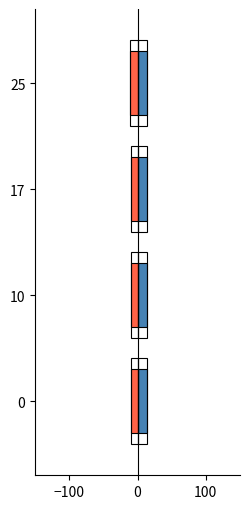

What is the difference between the highest and lowest values at 17?

23.8